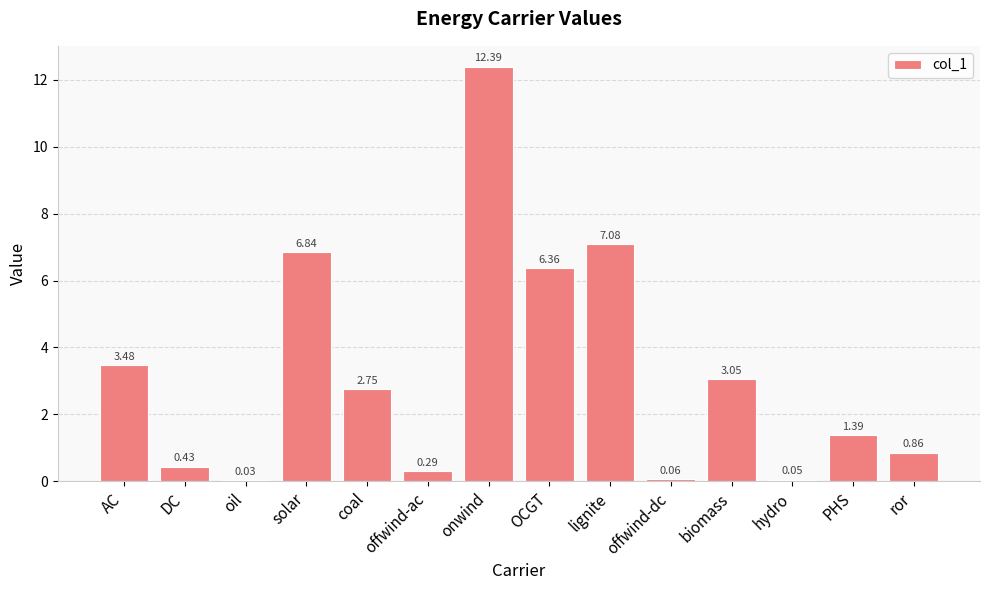

Between ror and DC, which is larger?

ror